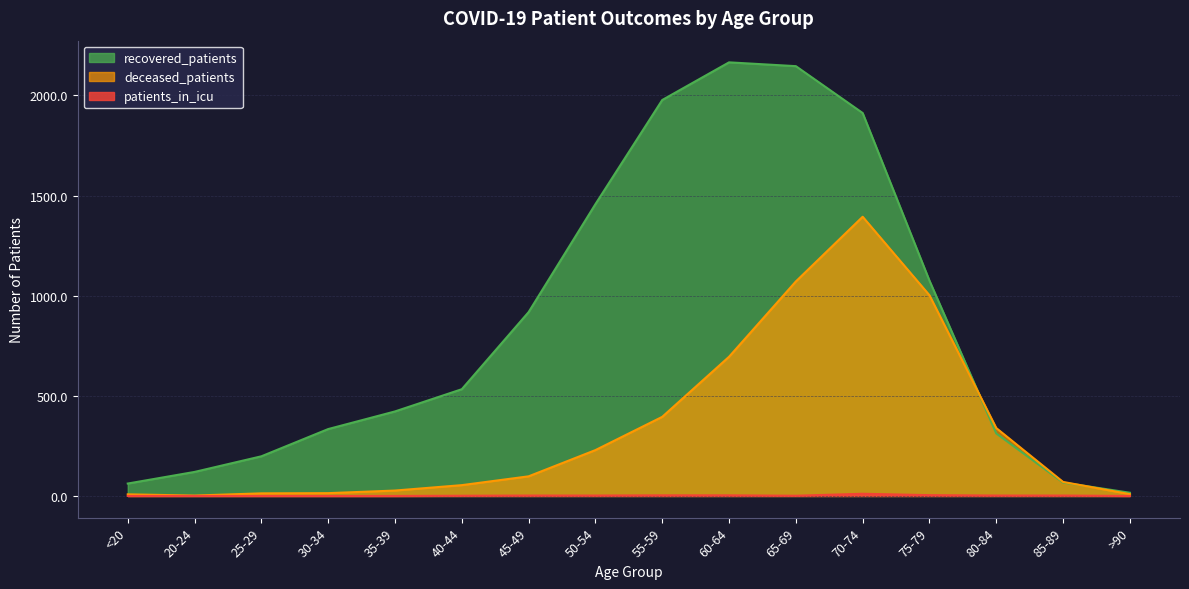

Which series has the widest spread of values?

recovered_patients